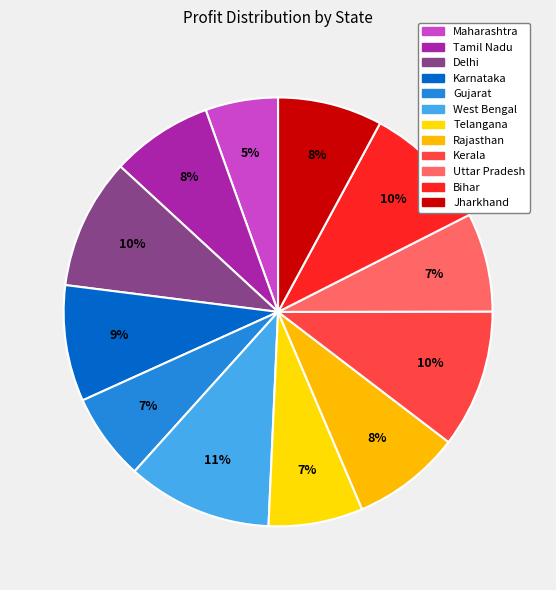

How many slices are in this pie chart?

12